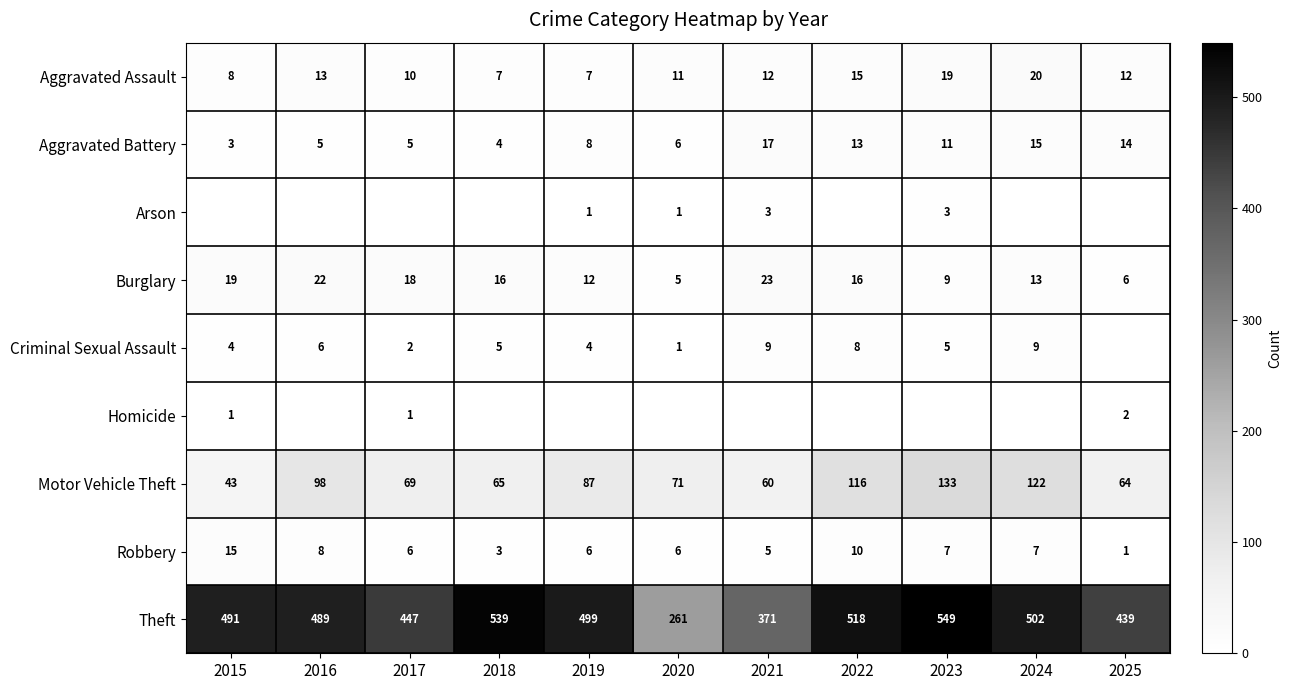

What is the difference between the second highest and minimum values in the Theft series?

278